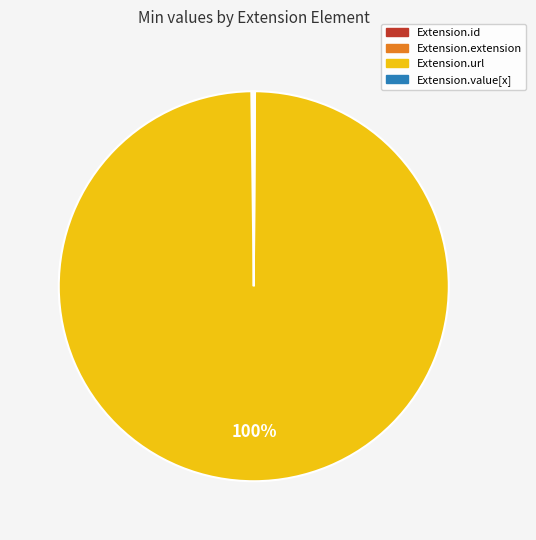

To the nearest percent, what is the difference between the largest and smallest slice percentages?

100%